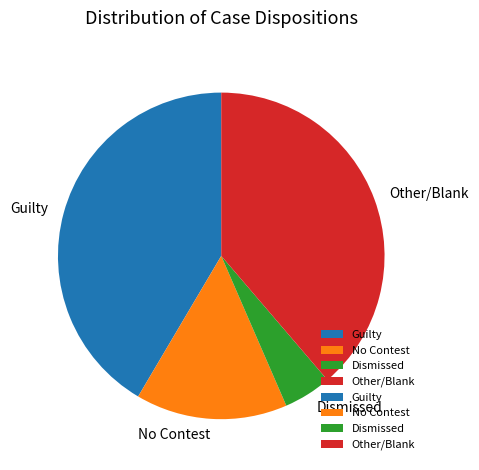

Is there any slice that represents more than half of the pie?

No